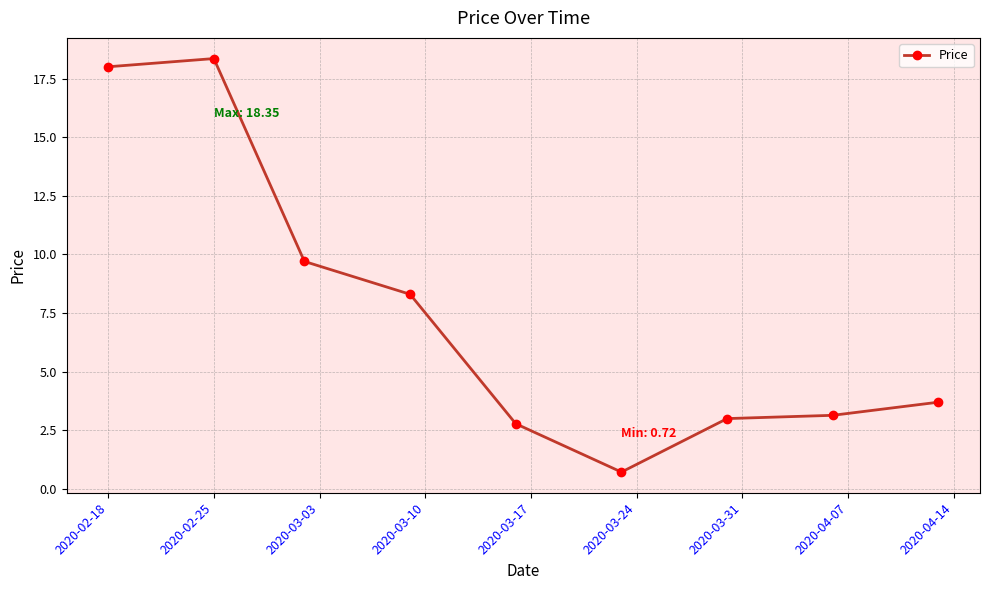

True or false: the data has more than 2 interior local peaks.

False